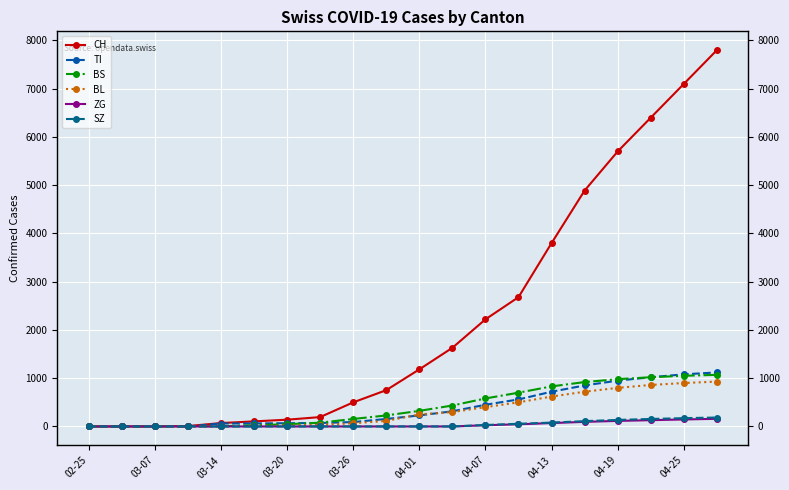

True or false: CH and ZG intersect in this chart.

False